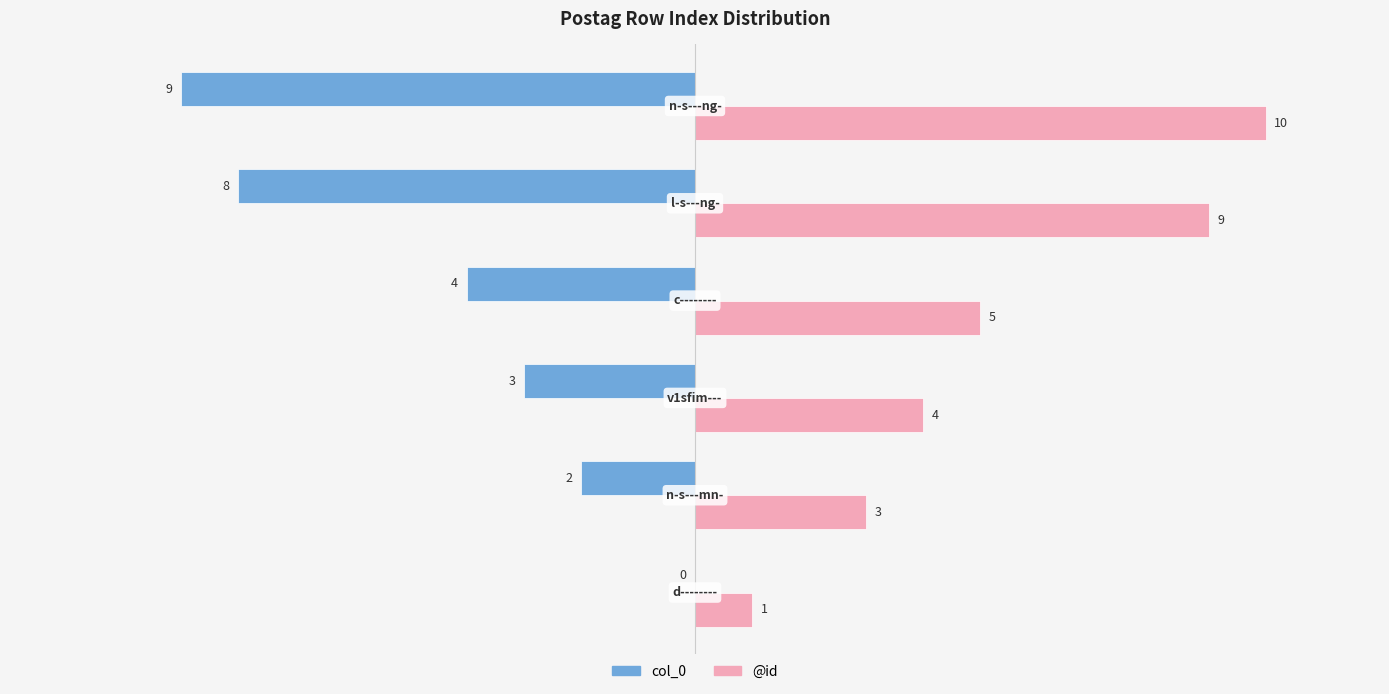

What is the maximum value for @id?

10